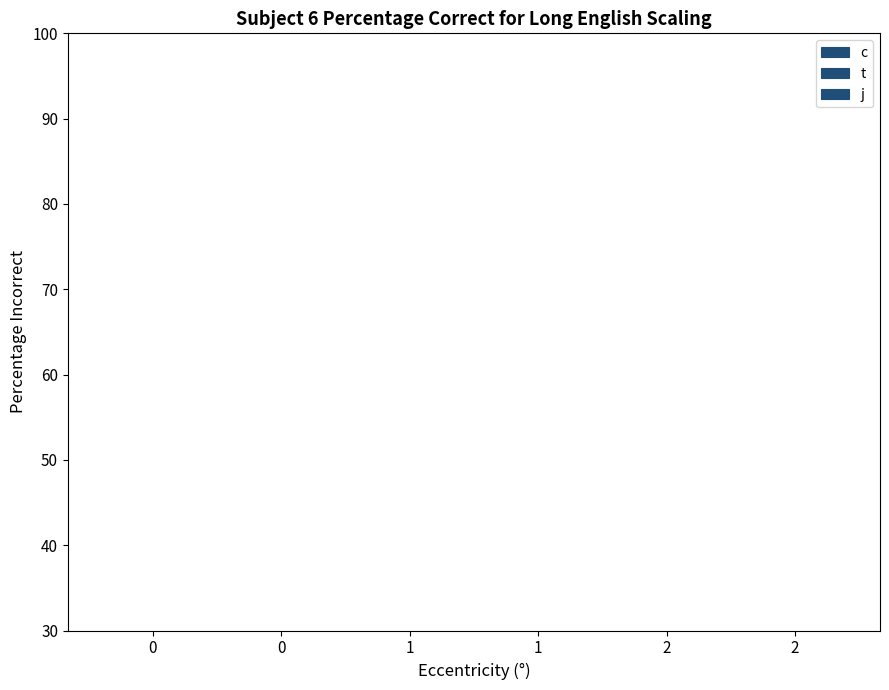

Count the number of categories in the chart.

6